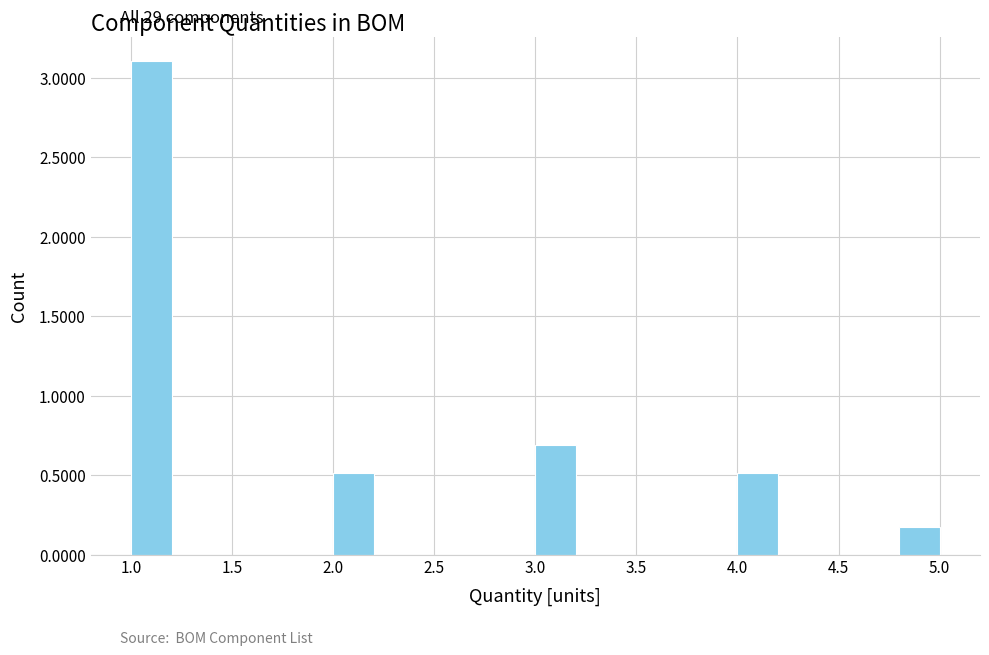

Reading left to right, list every bar in this chart as the range it spans on the x-axis followed by its height. The values are not printed on the chart, so give them approximately, as read against the axis.

1.0 to 1.2: 3.10
1.2 to 1.4: 0
1.4 to 1.6: 0
1.6 to 1.8: 0
1.8 to 2.0: 0
2.0 to 2.2: 0.50
2.2 to 2.4: 0
2.4 to 2.6: 0
2.6 to 2.8: 0
2.8 to 3.0: 0
3.0 to 3.2: 0.70
3.2 to 3.4: 0
3.4 to 3.6: 0
3.6 to 3.8: 0
3.8 to 4.0: 0
4.0 to 4.2: 0.50
4.2 to 4.4: 0
4.4 to 4.6: 0
4.6 to 4.8: 0
4.8 to 5.0: 0.15